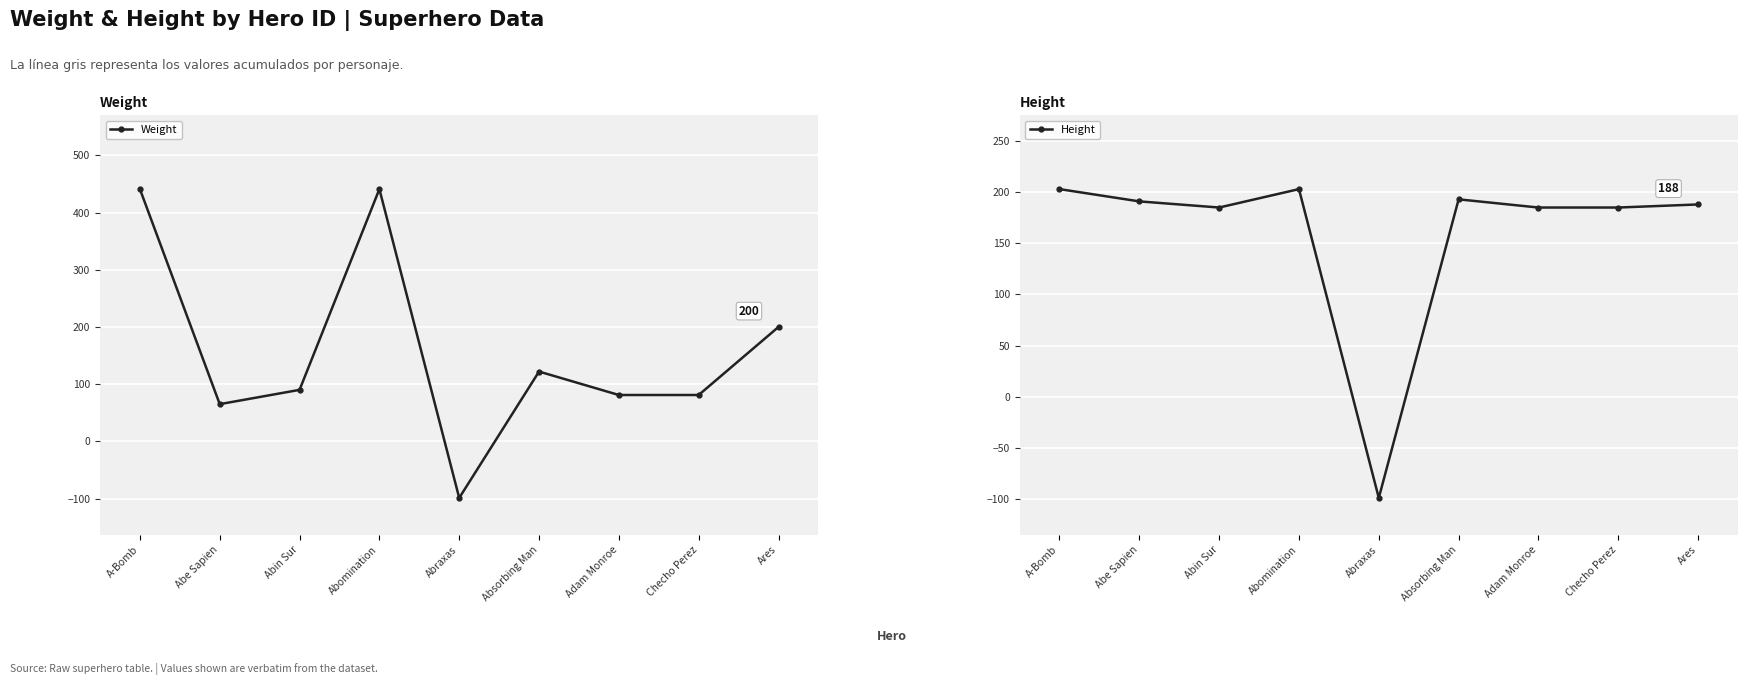

How many lines are shown in the chart?

2